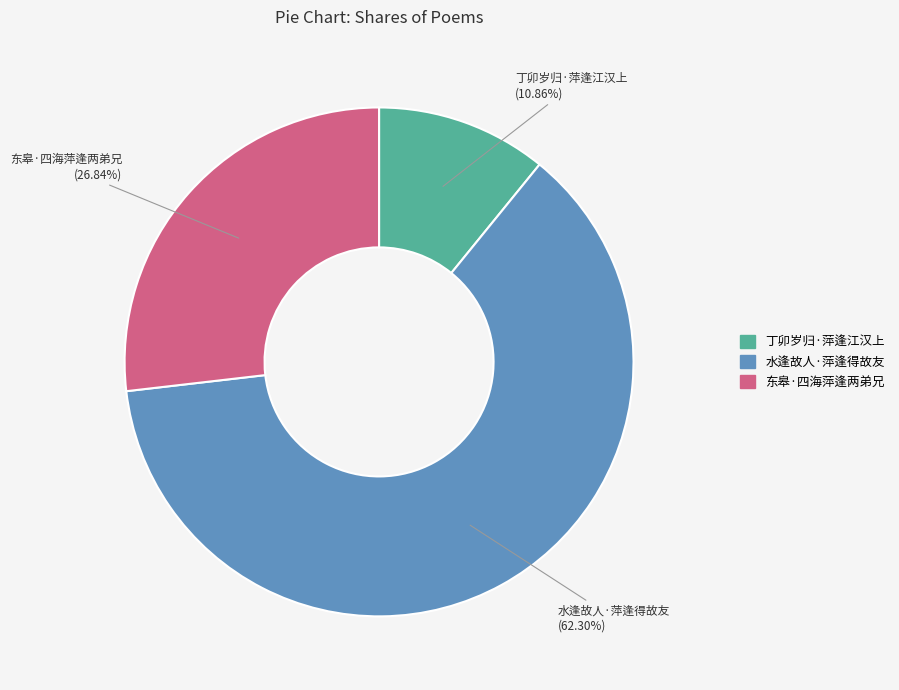

Does 水逢故人·萍逢得故友 account for over 50% of the chart?

Yes